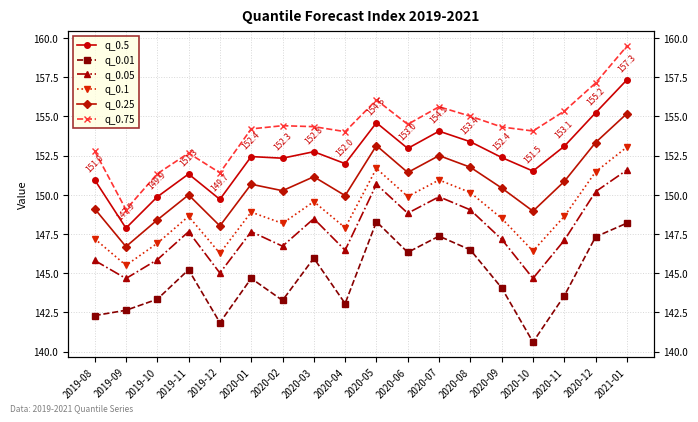

Reading left to right, transcribe all the data shown in this chart.

q_0.5: 151.0	147.9	149.9	151.3	149.7	152.4	152.3	152.8	152.0	154.6	153.0	154.1	153.4	152.4	151.5	153.1	155.2	157.3
q_0.01: 142.3	142.6	143.3	145.2	141.8	144.7	143.3	146.0	143.1	148.3	146.3	147.4	146.5	144.1	140.6	143.6	147.3	148.2
q_0.05: 145.8	144.7	145.9	147.7	145.0	147.7	146.7	148.5	146.5	150.7	148.8	149.9	149.0	147.2	144.7	147.1	150.2	151.6
q_0.1: 147.2	145.5	146.9	148.6	146.3	148.9	148.2	149.6	147.9	151.7	149.9	151.0	150.1	148.5	146.4	148.6	151.5	153.0
q_0.25: 149.1	146.7	148.4	150.0	148.0	150.7	150.3	151.2	150.0	153.1	151.4	152.5	151.8	150.4	149.0	150.9	153.3	155.2
q_0.75: 152.8	149.1	151.3	152.7	151.4	154.2	154.4	154.4	154.0	156.1	154.5	155.6	155.0	154.3	154.1	155.3	157.1	159.5